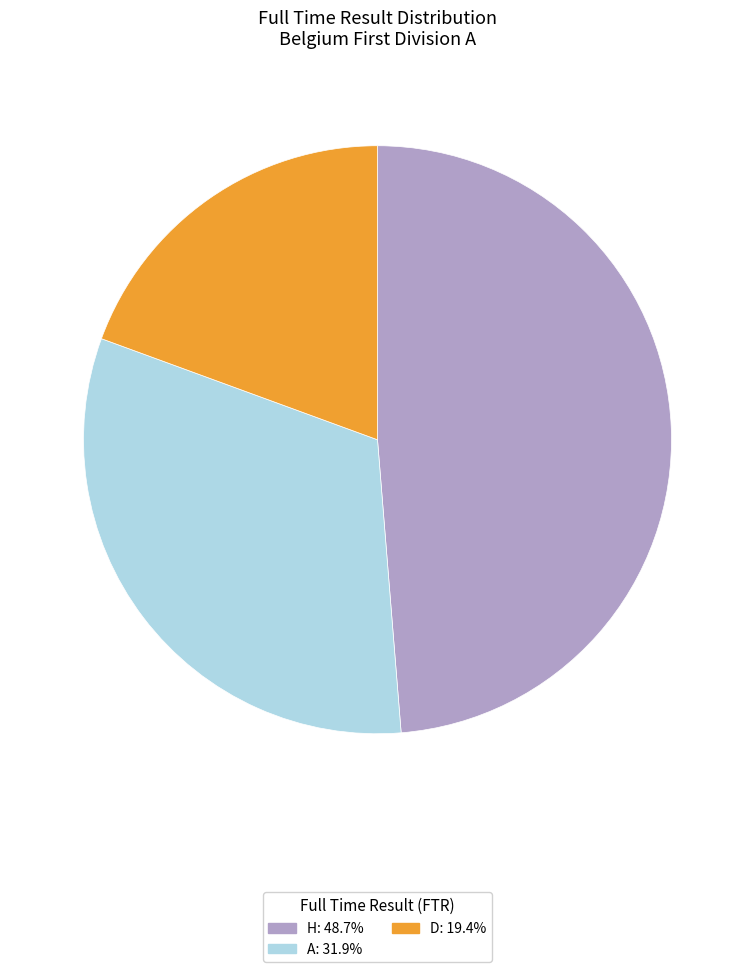

Which category has the smallest portion of the pie?

D